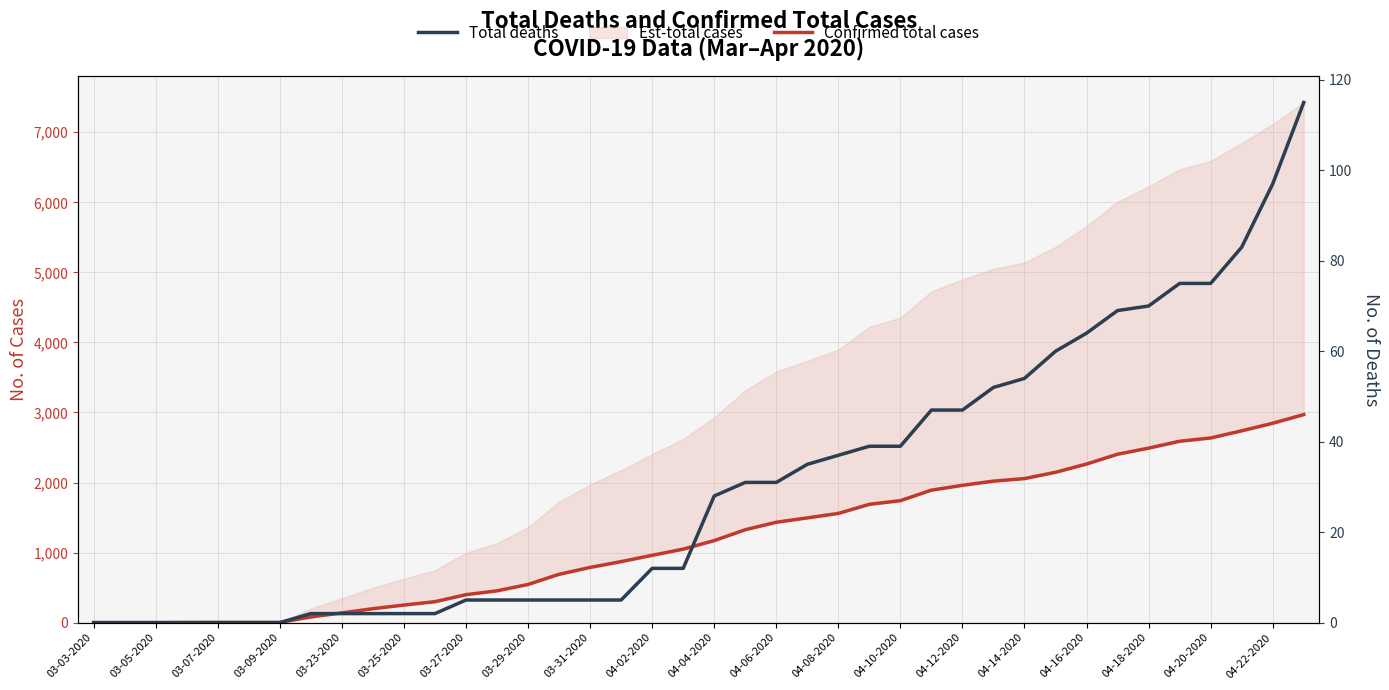

The Total deaths series shows 53 at 03-05-2020. True or false?

False